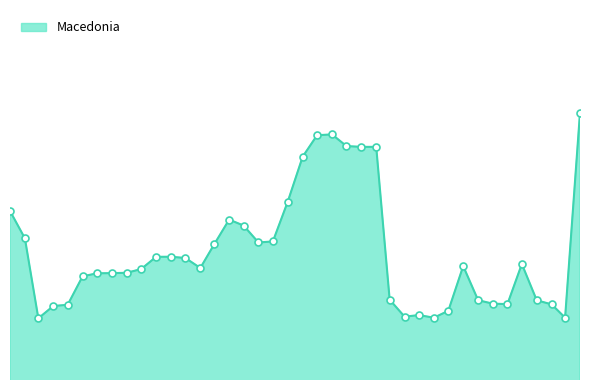

How many interior local valleys (lower than both neighbors) does the data have?

7